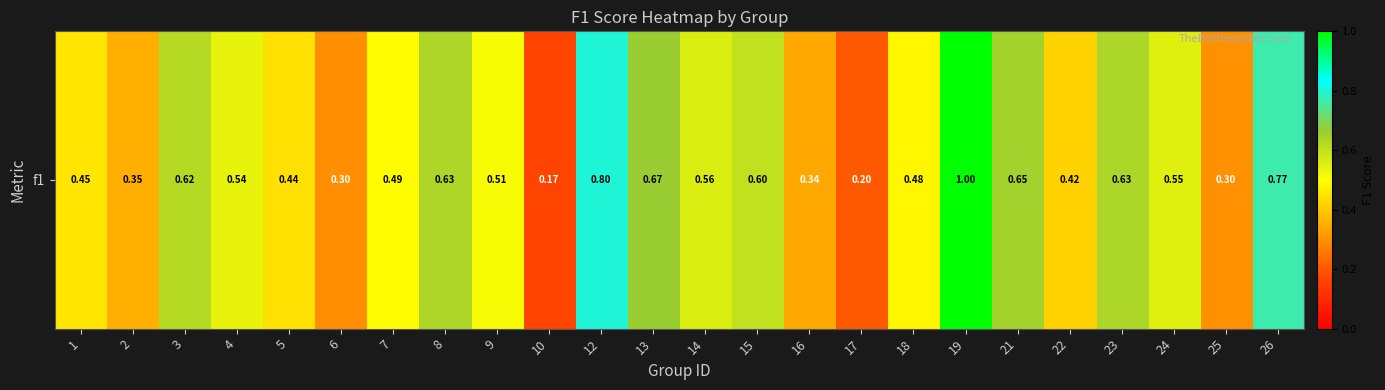

Which has a higher value, 23 or 16?

23